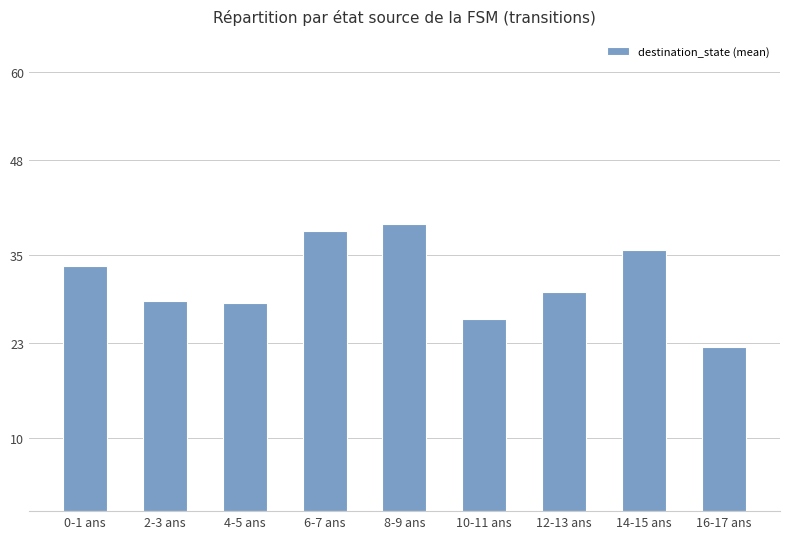

The chart shows a value of 16.2 at 2-3 ans. True or false?

False